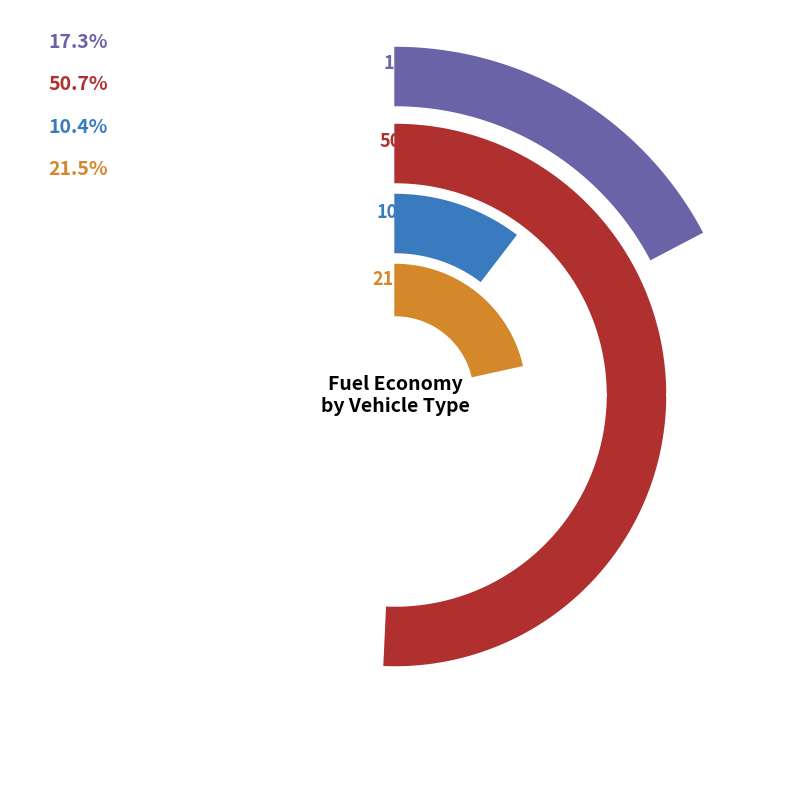

To the nearest percent, what is the combined percentage of battery electric vehicle and gasoline vehicle?

53%